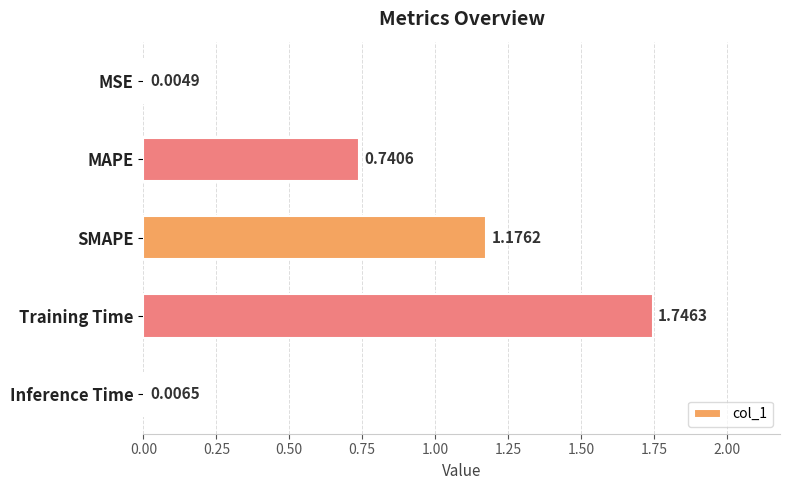

What is the sum of all values?

3.7